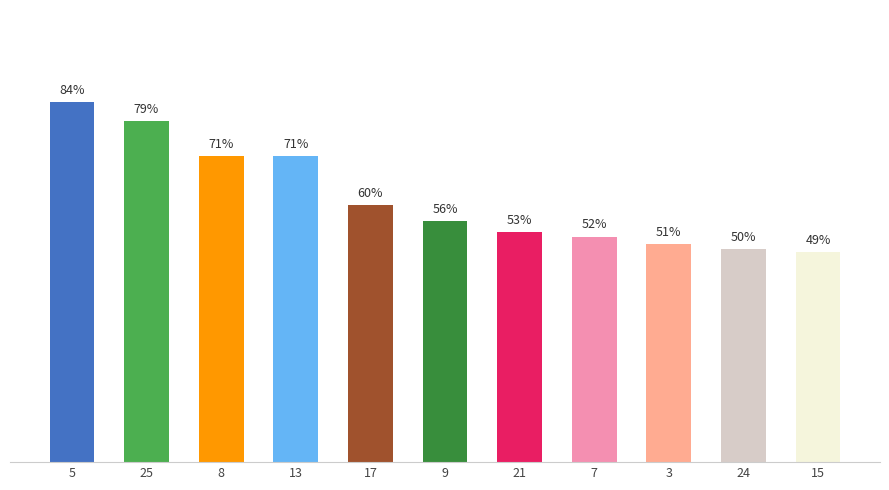

Which has a higher value, 9 or 17?

17